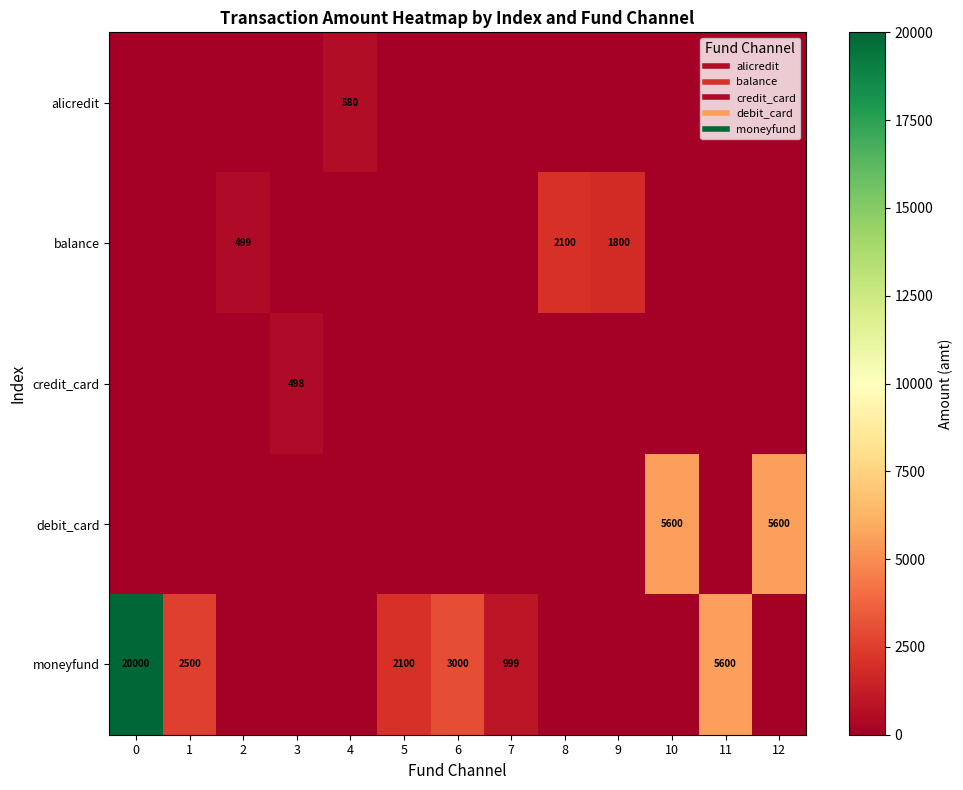

What is the total value across all series at 7?

999